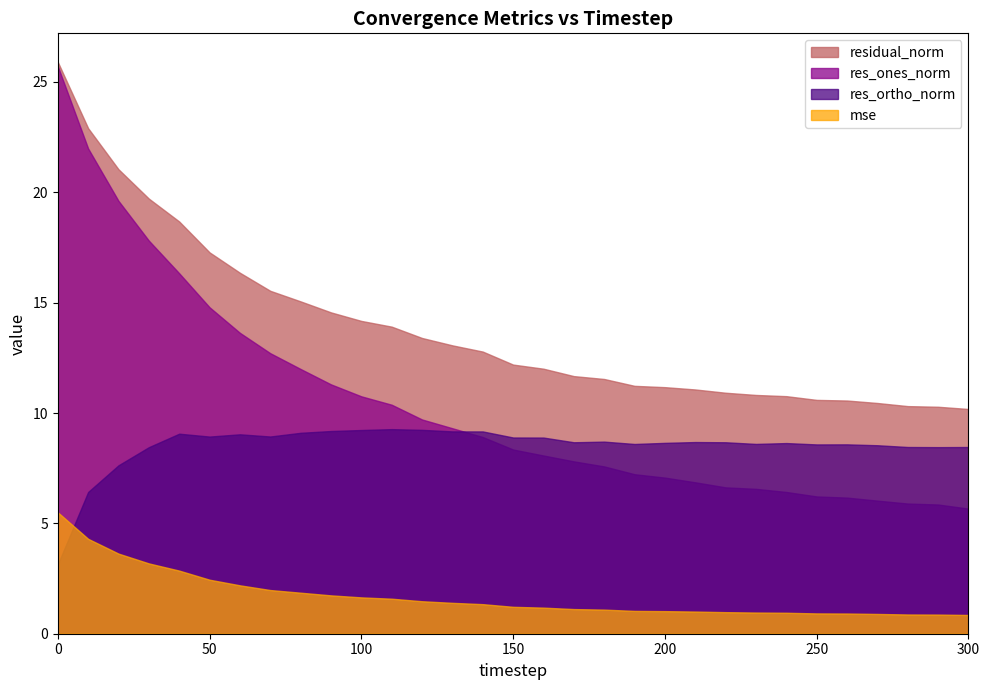

True or false: res_ortho_norm and residual_norm cross at least once.

False